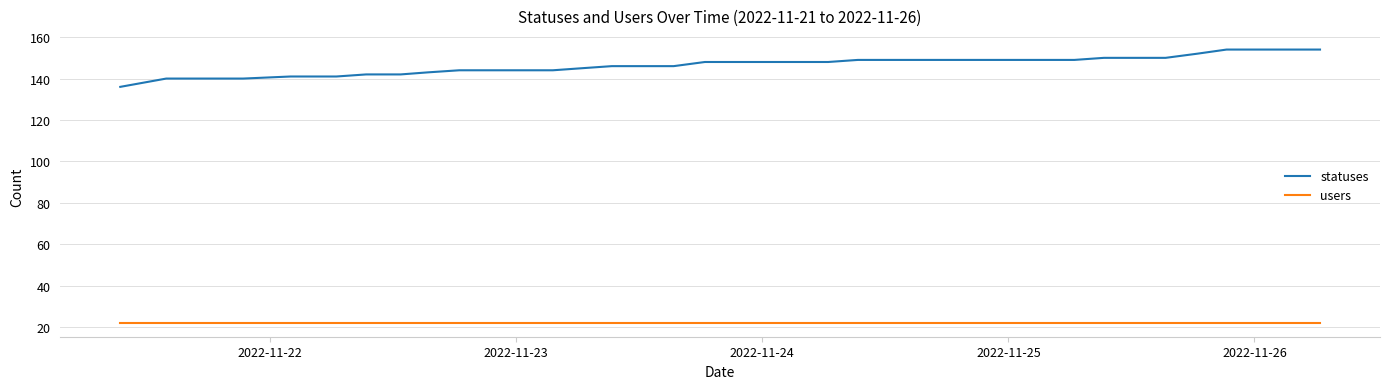

What is the maximum value for users?

22